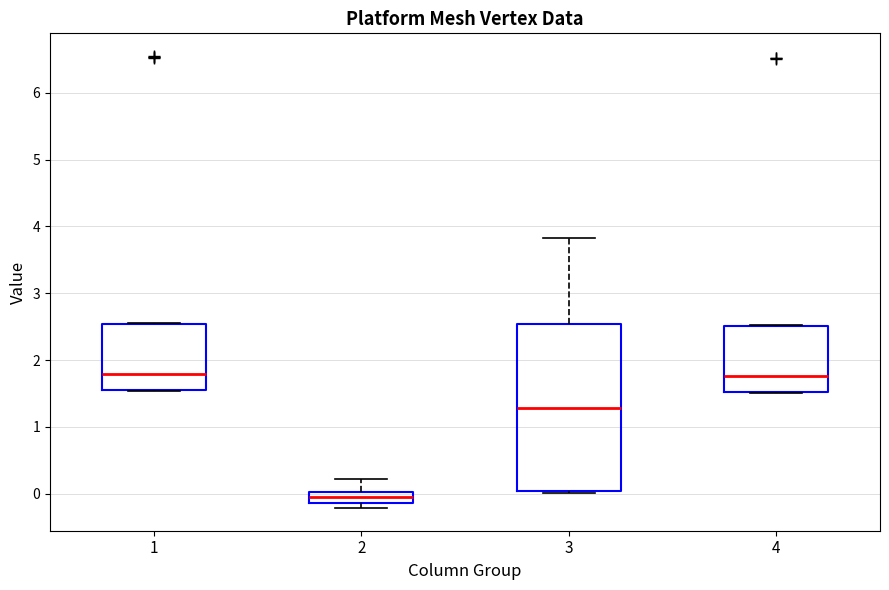

Which box has the lowest median line?

2